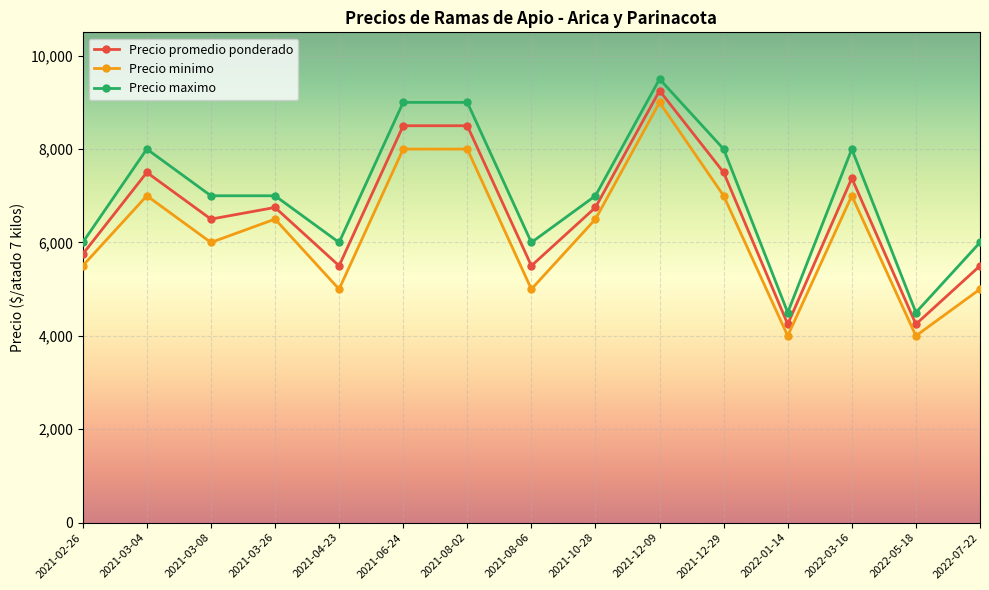

What is the difference between the maximum and minimum values in the Precio minimo series?

5000